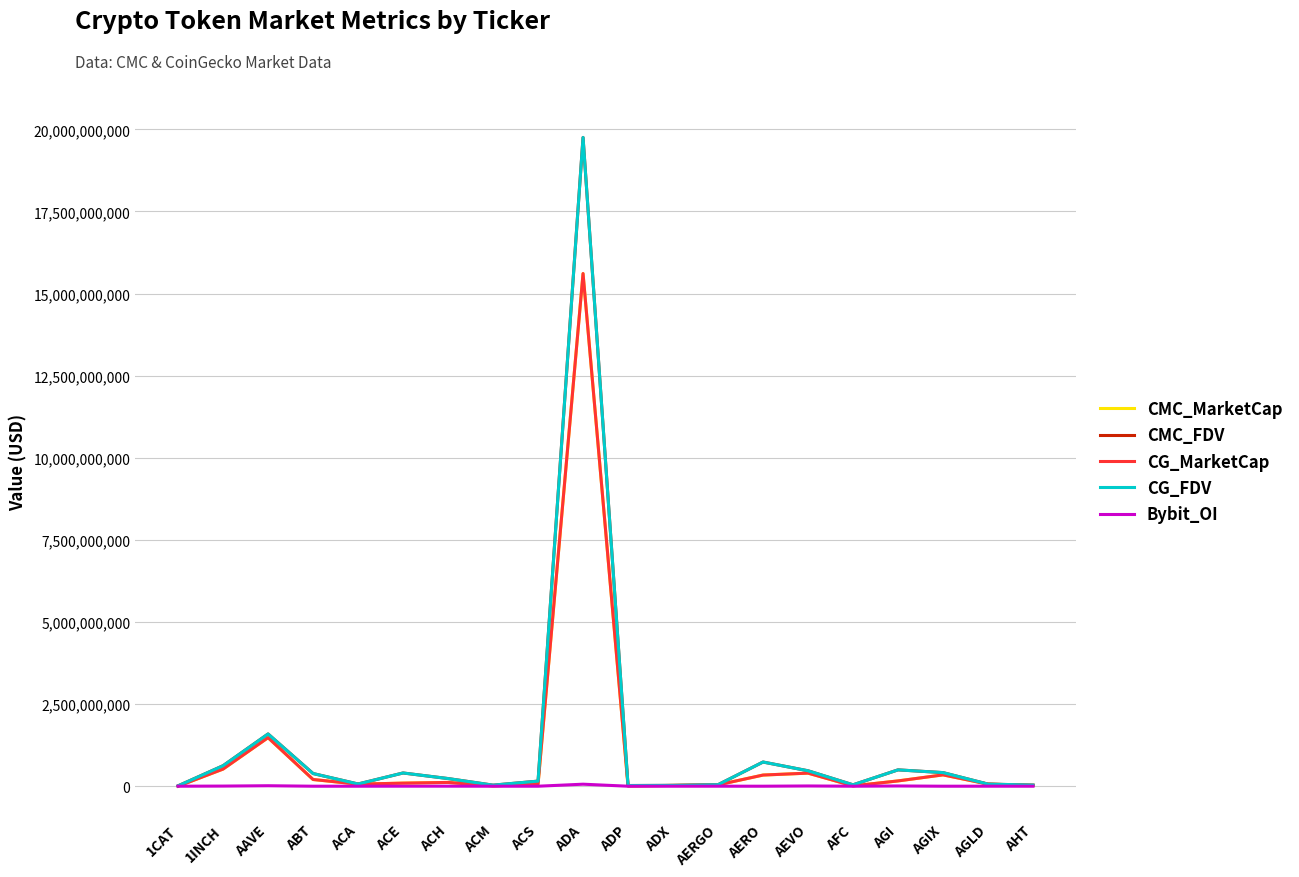

Is it true that CG_MarketCap equals 164808058 at ACE?

False